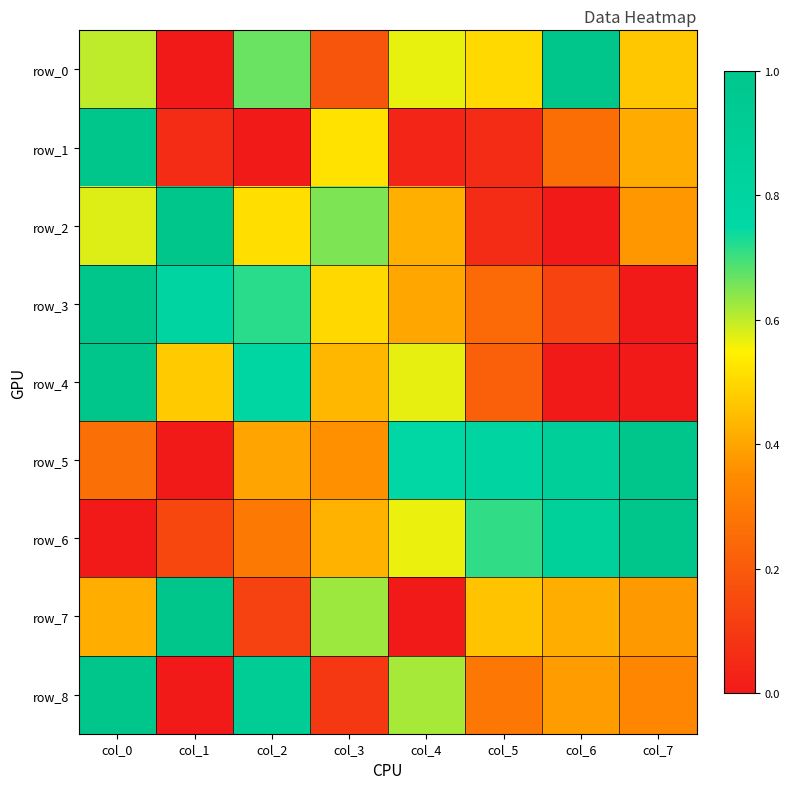

Reading left to right, list all the values displayed in this chart.

row_0: col_0=0.6	col_1=0.0	col_2=0.7	col_3=0.2	col_4=0.6	col_5=0.5	col_6=1.0	col_7=0.5
row_1: col_0=1.0	col_1=0.1	col_2=0.0	col_3=0.5	col_4=0.0	col_5=0.1	col_6=0.3	col_7=0.4
row_2: col_0=0.6	col_1=1.0	col_2=0.5	col_3=0.7	col_4=0.4	col_5=0.1	col_6=0.0	col_7=0.4
row_3: col_0=1.0	col_1=0.8	col_2=0.7	col_3=0.5	col_4=0.4	col_5=0.2	col_6=0.1	col_7=0.0
row_4: col_0=1.0	col_1=0.5	col_2=0.8	col_3=0.4	col_4=0.6	col_5=0.2	col_6=0.0	col_7=0.0
row_5: col_0=0.3	col_1=0.0	col_2=0.4	col_3=0.4	col_4=0.8	col_5=0.8	col_6=0.9	col_7=1.0
row_6: col_0=0.0	col_1=0.1	col_2=0.3	col_3=0.4	col_4=0.6	col_5=0.7	col_6=0.9	col_7=1.0
row_7: col_0=0.4	col_1=1.0	col_2=0.1	col_3=0.6	col_4=0.0	col_5=0.5	col_6=0.4	col_7=0.4
row_8: col_0=1.0	col_1=0.0	col_2=0.9	col_3=0.1	col_4=0.6	col_5=0.3	col_6=0.4	col_7=0.3